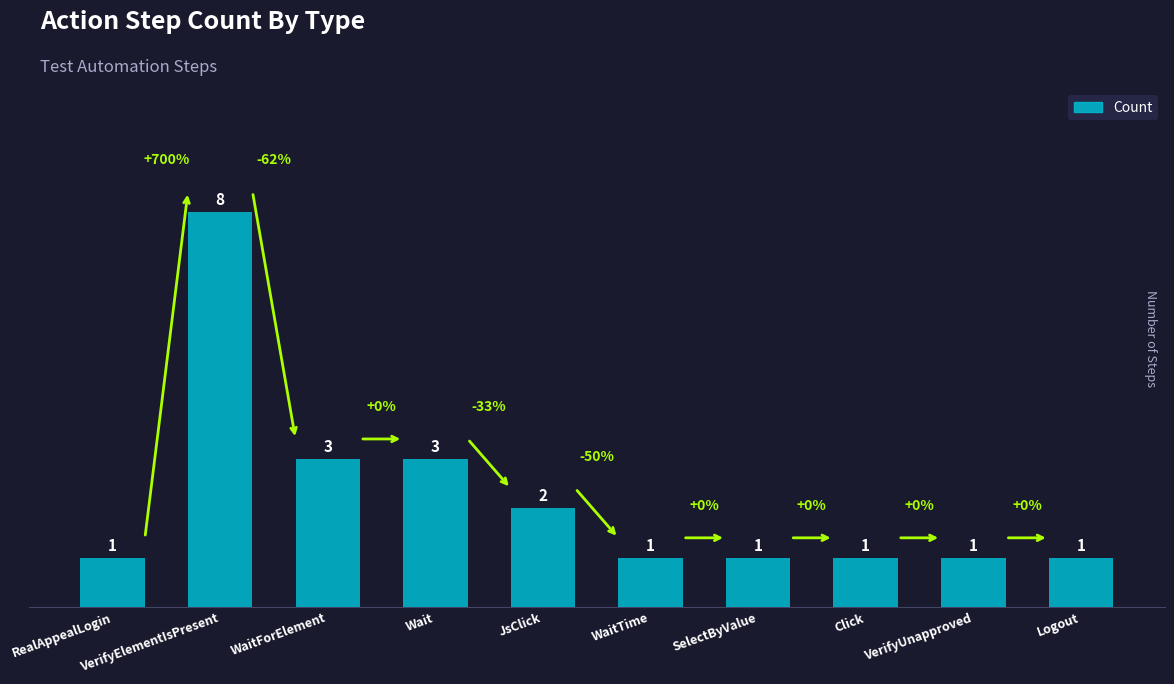

Reading left to right, list all the values displayed in this chart.

1	8	3	3	2	1	1	1	1	1